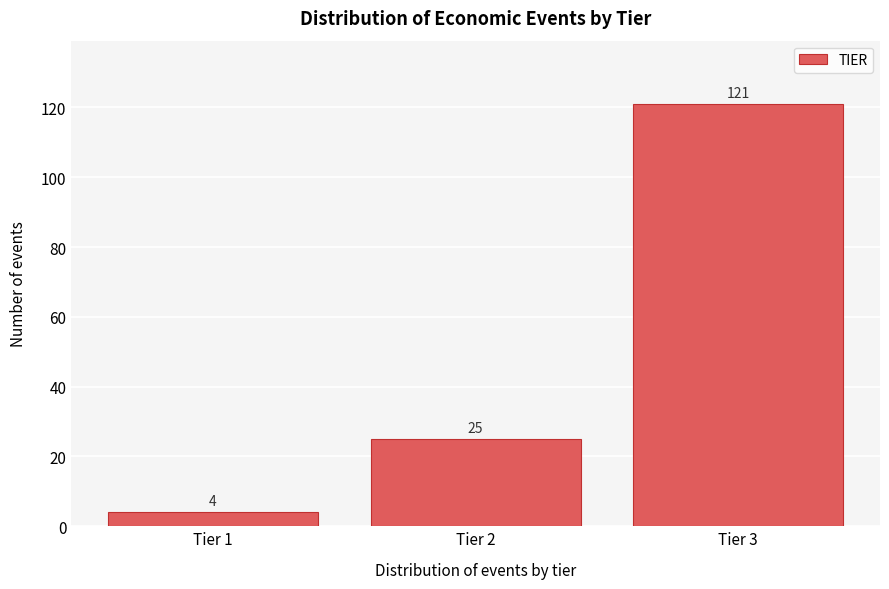

Reading left to right, extract all data points from this chart.

Tier 1=4	Tier 2=25	Tier 3=121